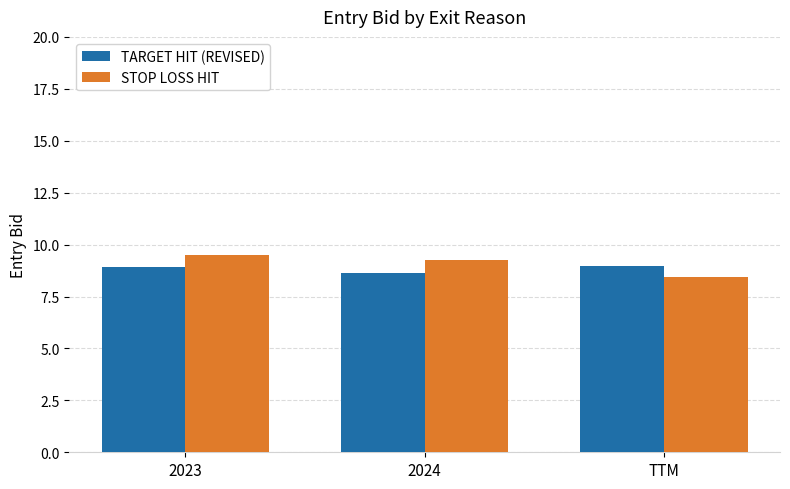

What is the sum of the TARGET HIT (REVISED) values at 2024 and TTM?

17.6